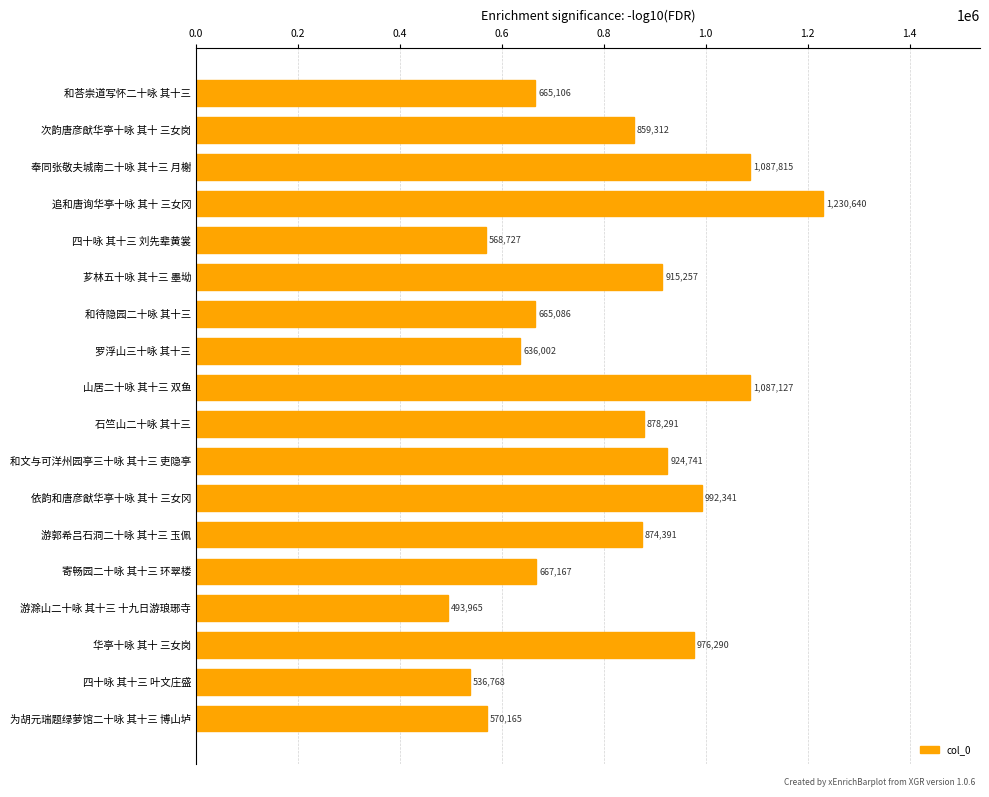

Rank the categories by value from highest to lowest.

追和唐询华亭十咏 其十 三女冈, 奉同张敬夫城南二十咏 其十三 月榭, 山居二十咏 其十三 双鱼, 依韵和唐彦猷华亭十咏 其十 三女冈, 华亭十咏 其十 三女岗, 和文与可洋州园亭三十咏 其十三 吏隐亭, 芗林五十咏 其十三 墨坳, 石竺山二十咏 其十三, 游郭希吕石洞二十咏 其十三 玉佩, 次韵唐彦猷华亭十咏 其十 三女岗, 寄畅园二十咏 其十三 环翠楼, 和荅崇道写怀二十咏 其十三, 和待隐园二十咏 其十三, 罗浮山三十咏 其十三, 为胡元瑞题绿萝馆二十咏 其十三 博山垆, 四十咏 其十三 刘先辈黄裳, 四十咏 其十三 叶文庄盛, 游滁山二十咏 其十三 十九日游琅琊寺